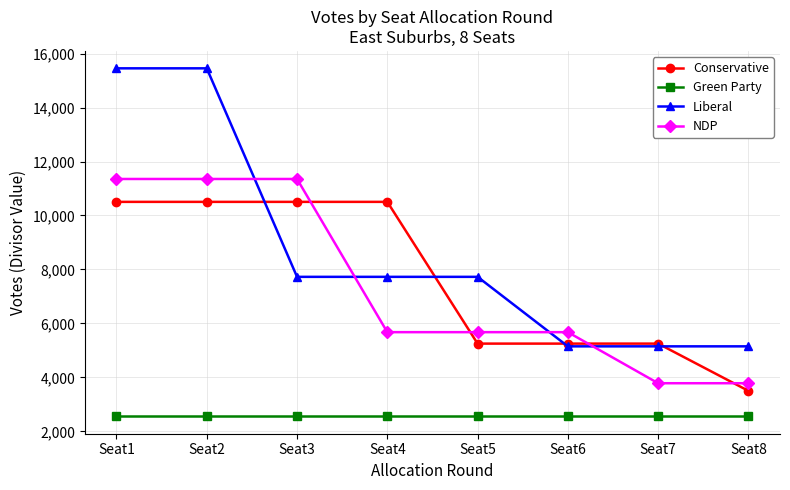

What is the spread (max minus min) of values at Seat1?

12895.0